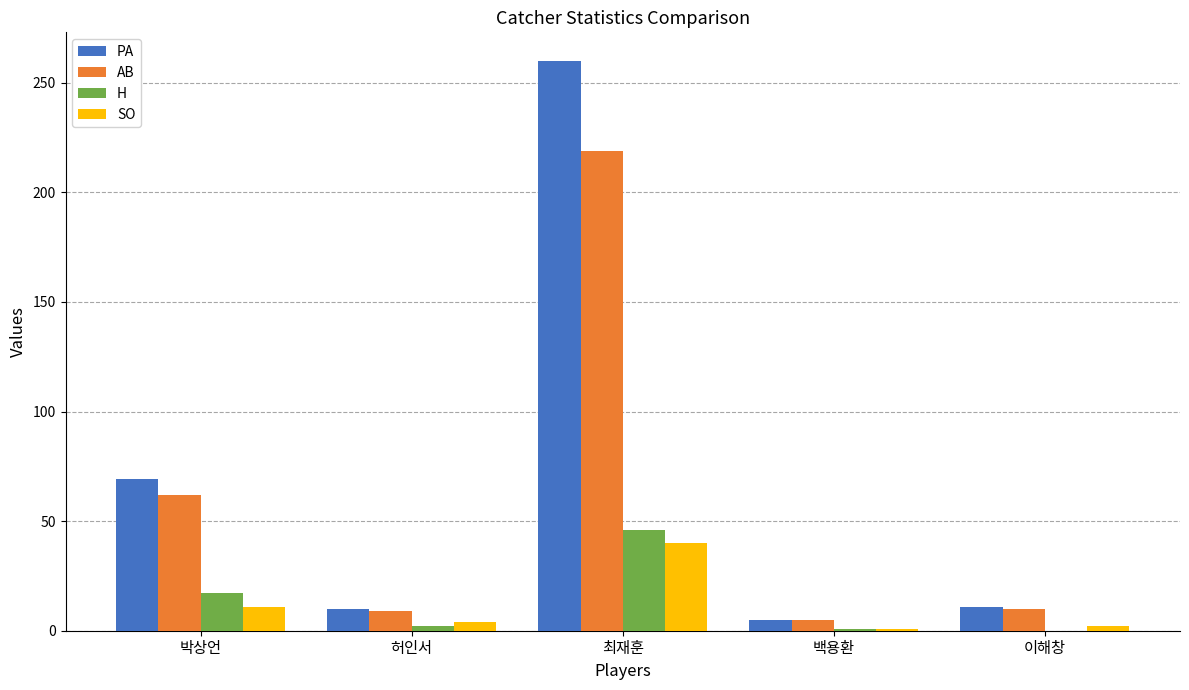

What is the average value of the AB series?

61